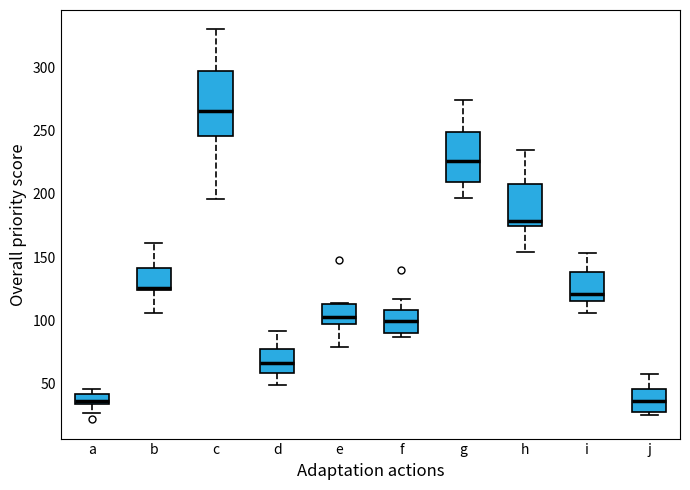

Which box has the highest median line?

c